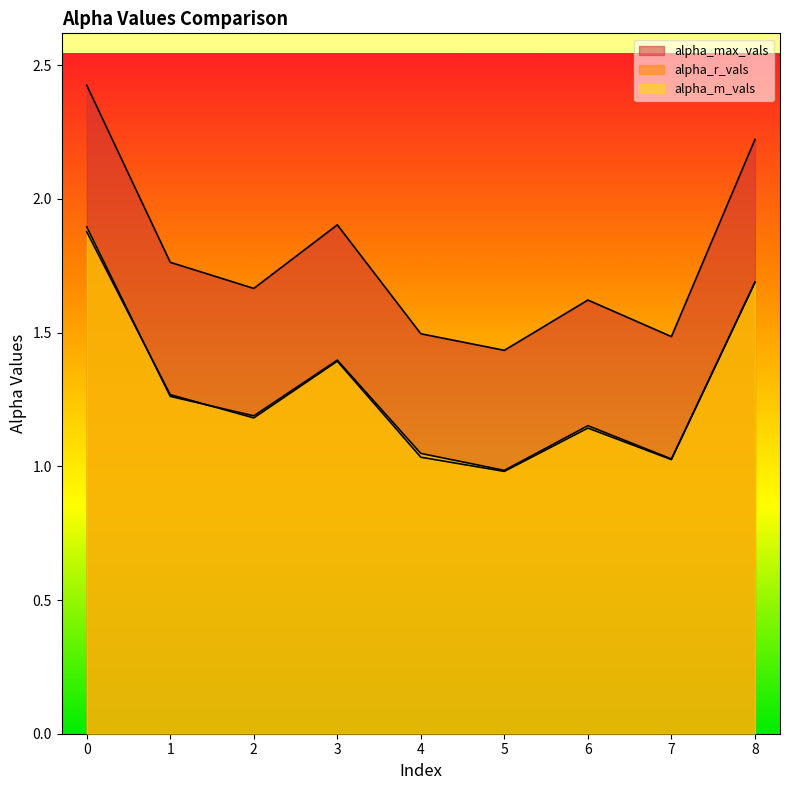

What is the average value of the alpha_r_vals series?

1.3